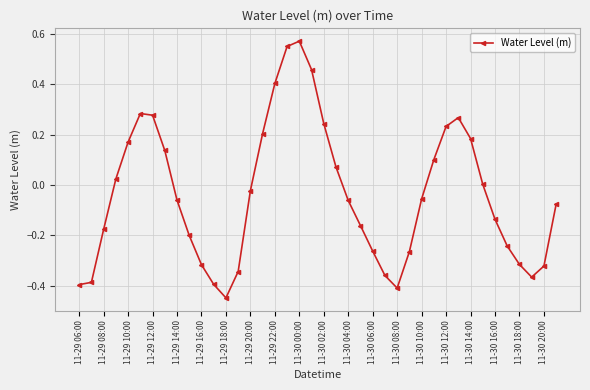

How many interior local peaks (higher than both neighbors) does the data have?

3